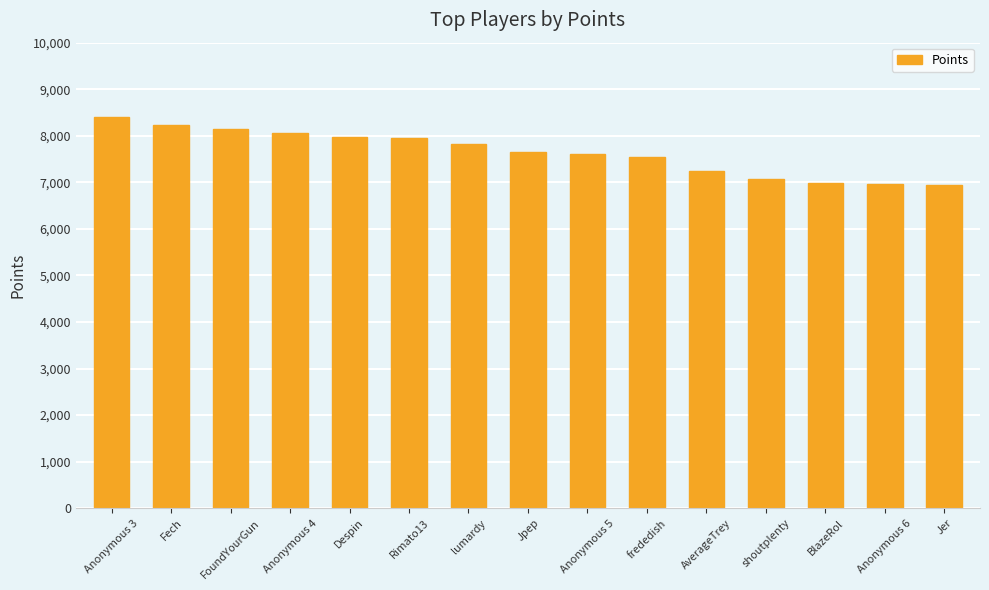

What is the difference between the values at Despin and FoundYourGun?

153